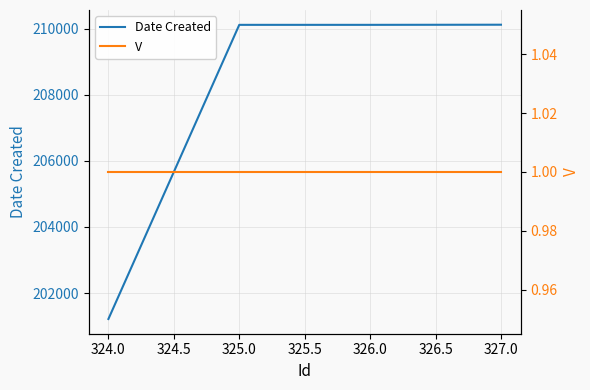

True or false: Date Created has more than 0 interior local peaks.

False